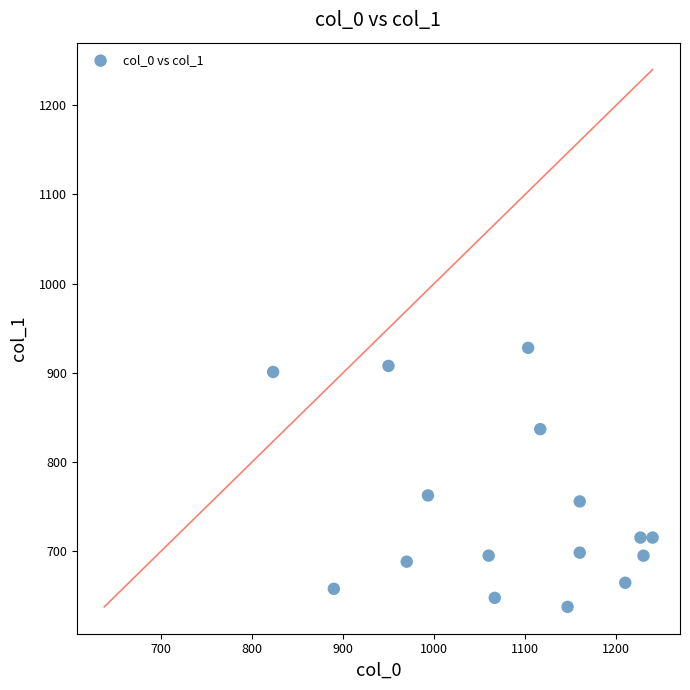

What is the range of X values (max minus min)?

416.7